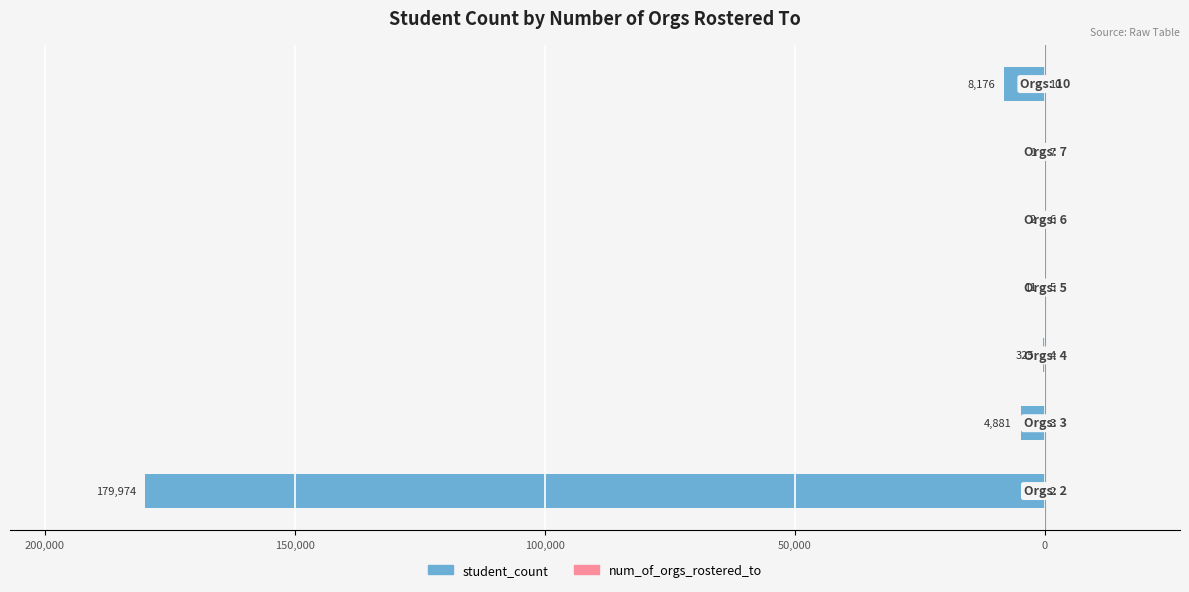

Between 250,000 and 100,000, which series saw the biggest shift?

student_count